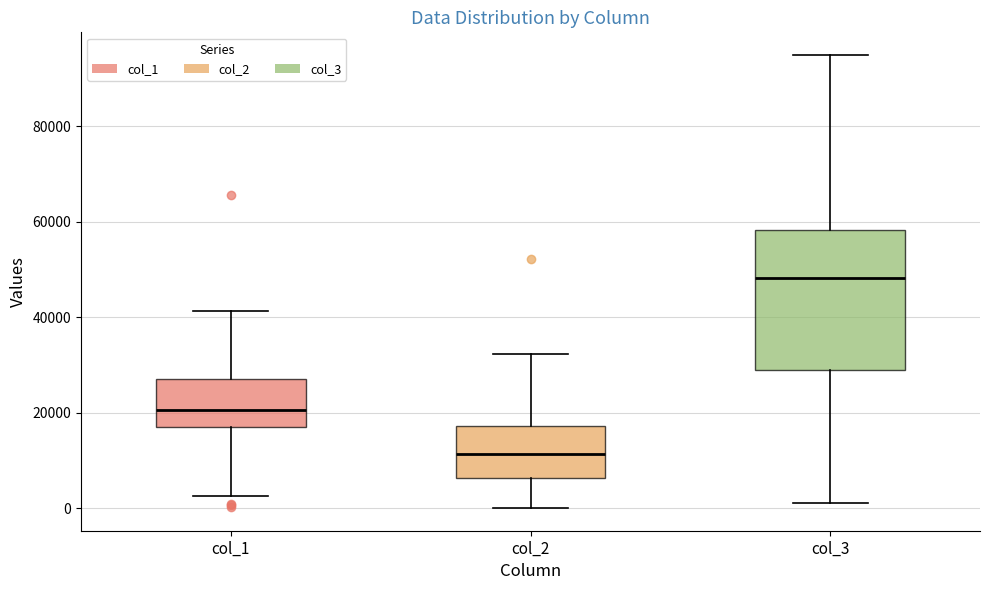

Reading left to right, read every box against the y-axis: the position of its median line, the range the box covers, and the ends of its whiskers. The values are not printed on the chart, so give them approximately, as read against the axis.

col_1: median 20000, box 18000 to 28000, whiskers 2000 to 42000
col_2: median 12000, box 6000 to 18000, whiskers 0 to 32000
col_3: median 48000, box 28000 to 58000, whiskers 2000 to 94000